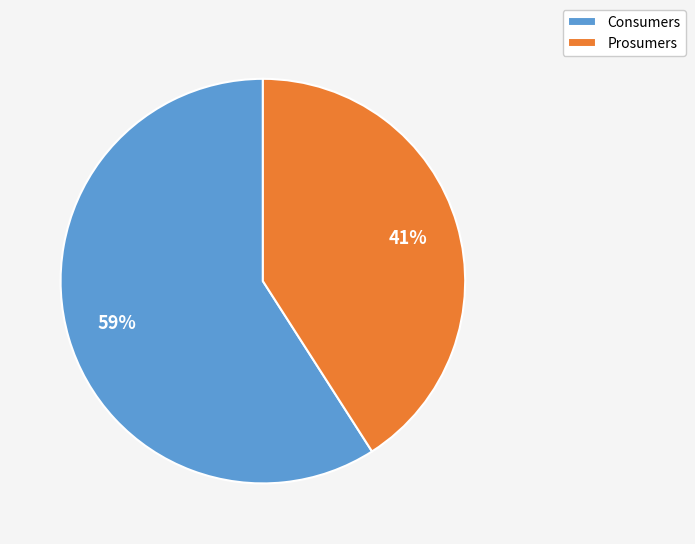

Rank the categories by value from highest to lowest.

Consumers, Prosumers